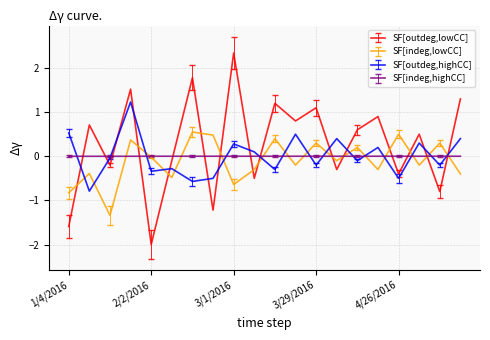

Which series has the widest spread of values?

SF[outdeg,lowCC]